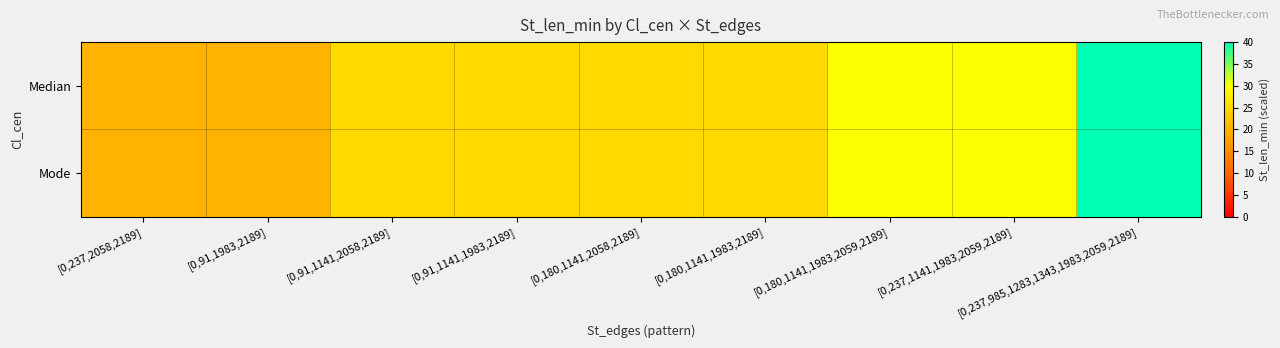

What is the minimum value shown in the chart?

20